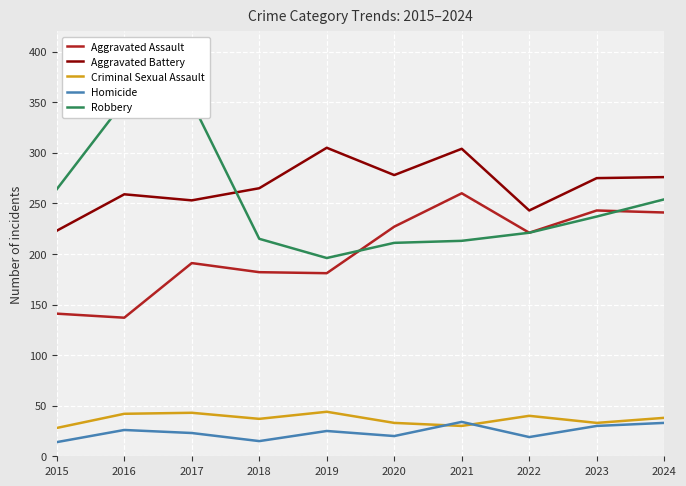

Rank the categories by Aggravated Assault value from highest to lowest.

2021, 2023, 2024, 2020, 2022, 2017, 2018, 2019, 2015, 2016